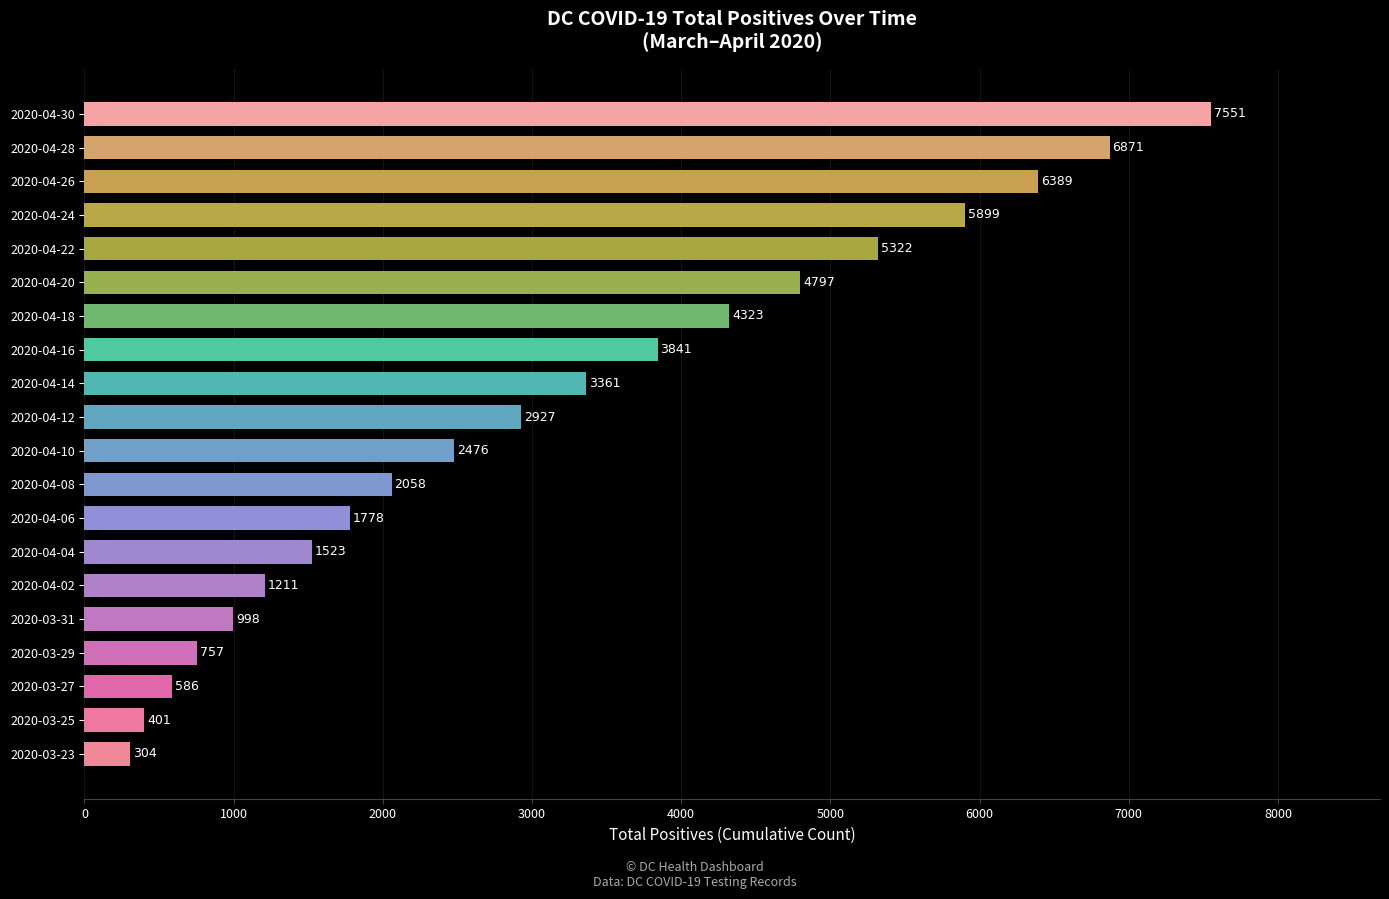

Reading top to bottom, what are all the values shown in this chart?

7551	6871	6389	5899	5322	4797	4323	3841	3361	2927	2476	2058	1778	1523	1211	998	757	586	401	304